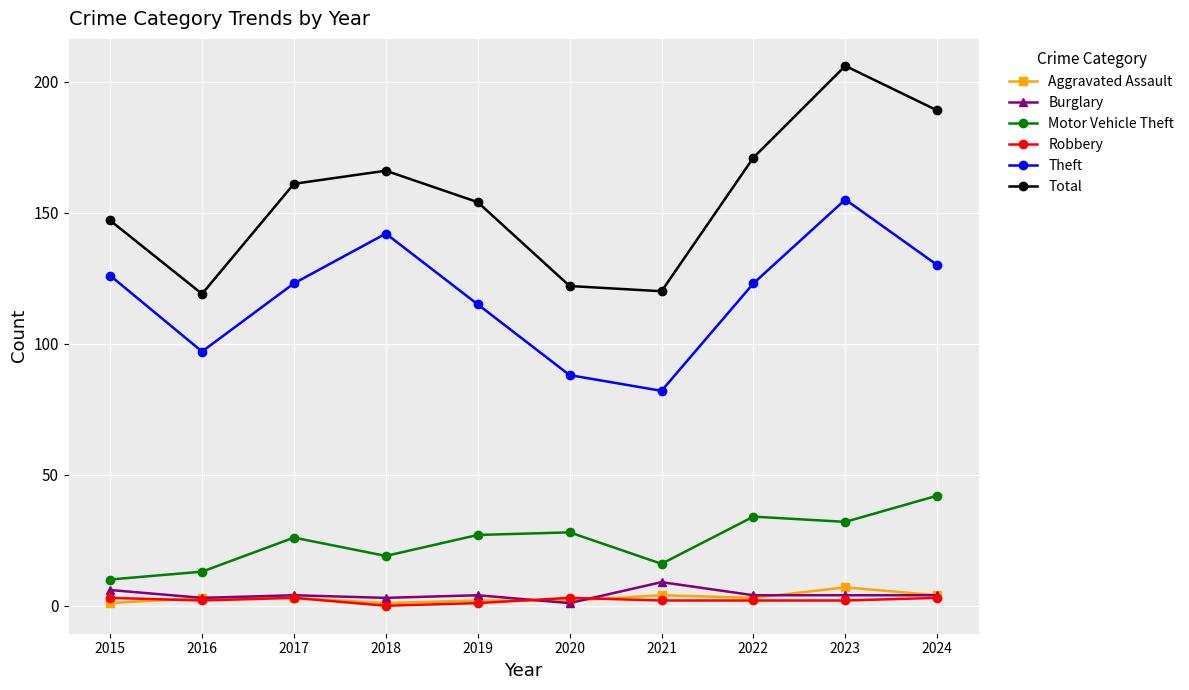

Is it true that Robbery equals 2 at 2021?

True